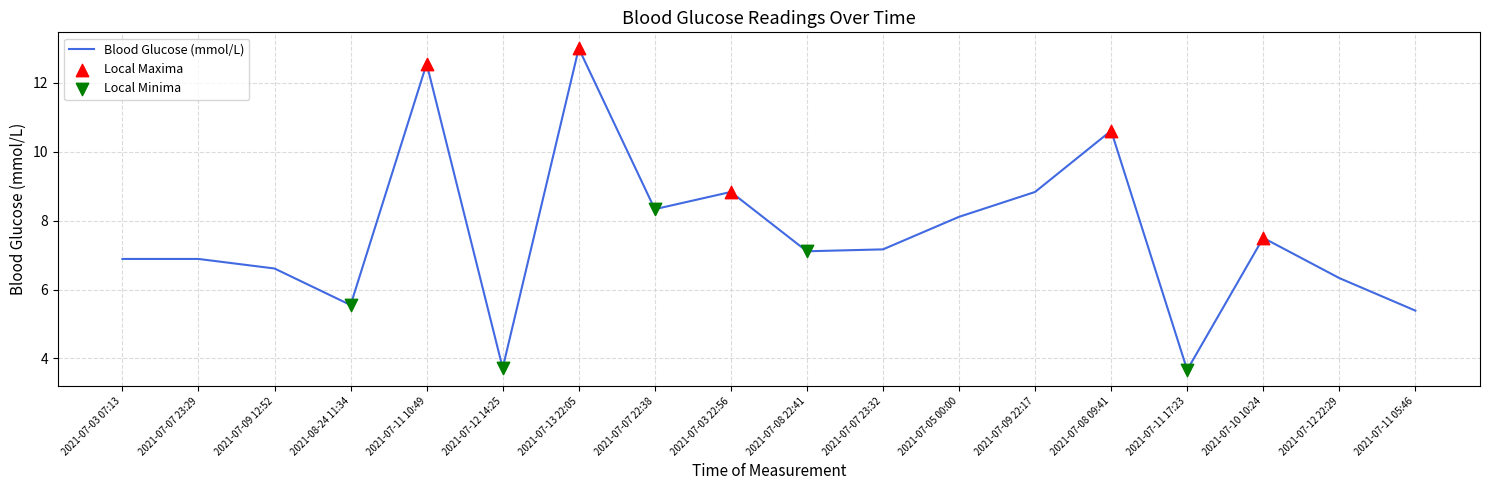

Which has a higher value, 2021-07-05 00:00 or 2021-07-11 17:23?

2021-07-05 00:00